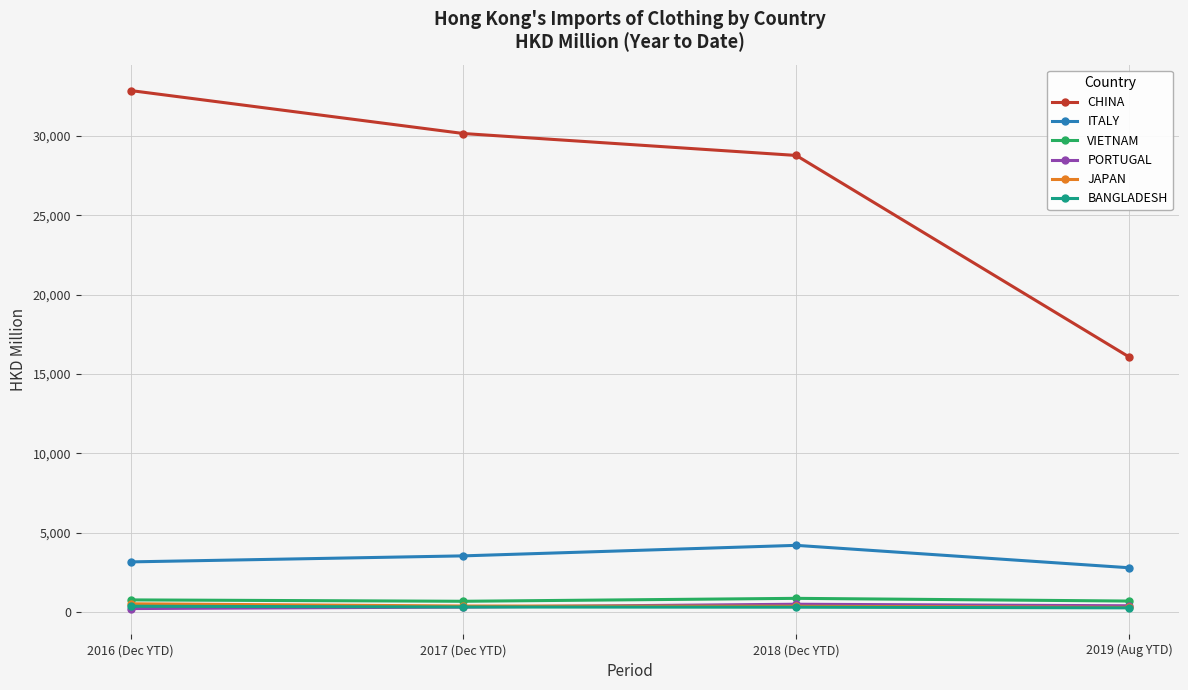

The ITALY series shows 1495.9 at 2018 (Dec YTD). True or false?

False